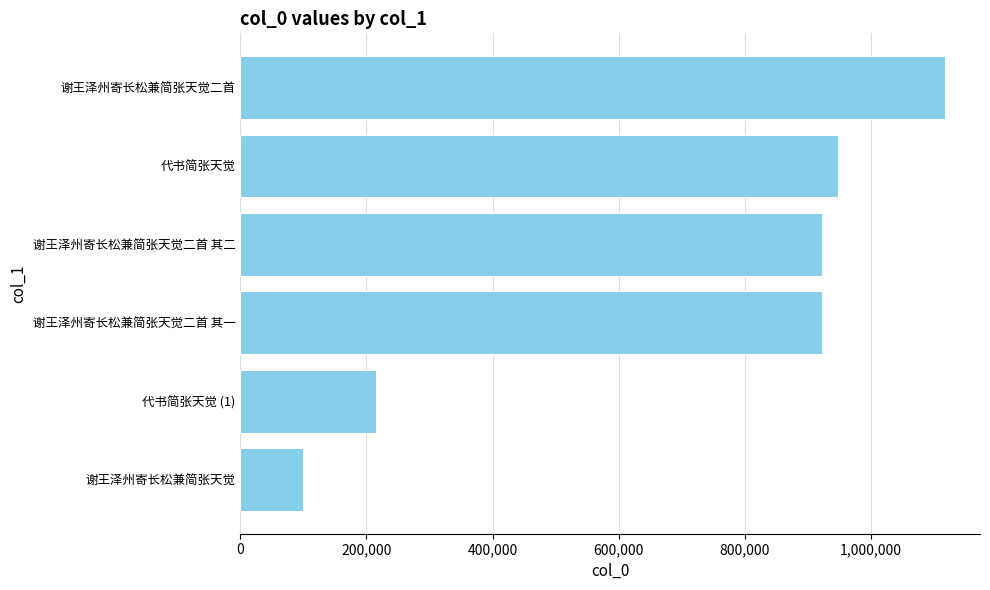

What is the average value?

703762